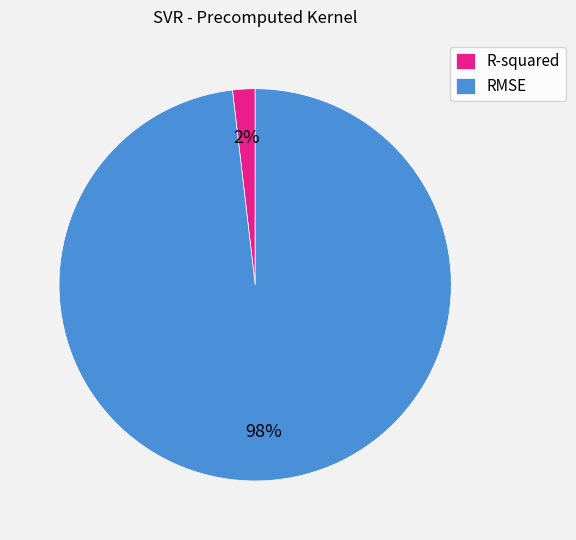

Which category has the smallest portion of the pie?

R-squared